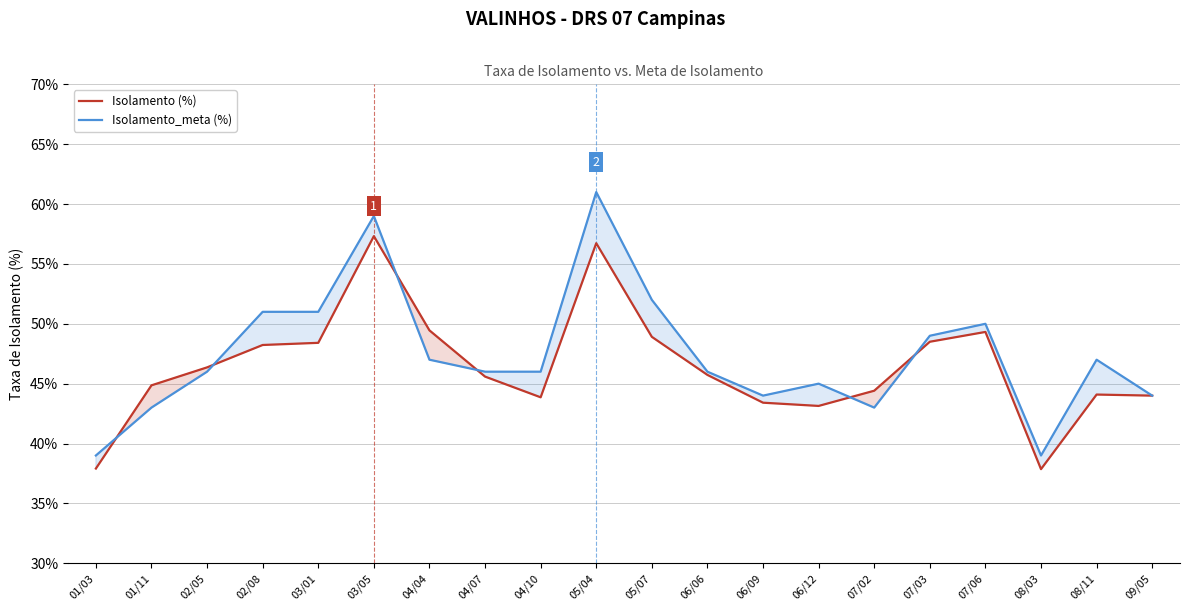

The value of Isolamento (%) at 06/09 is 11.8. True or false?

False